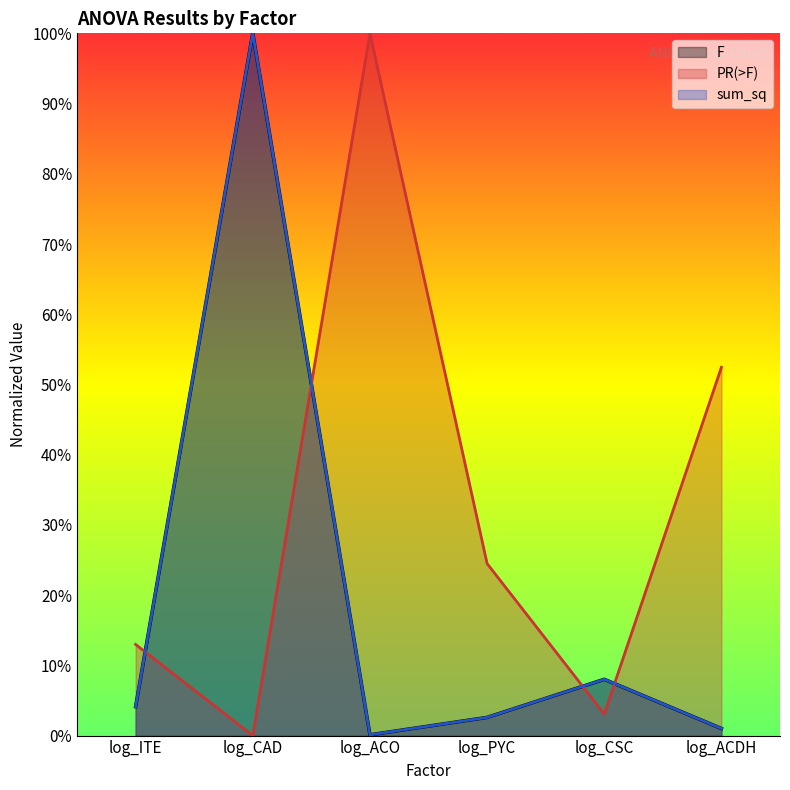

What is the label of the 4th point from the right?

log_ACO